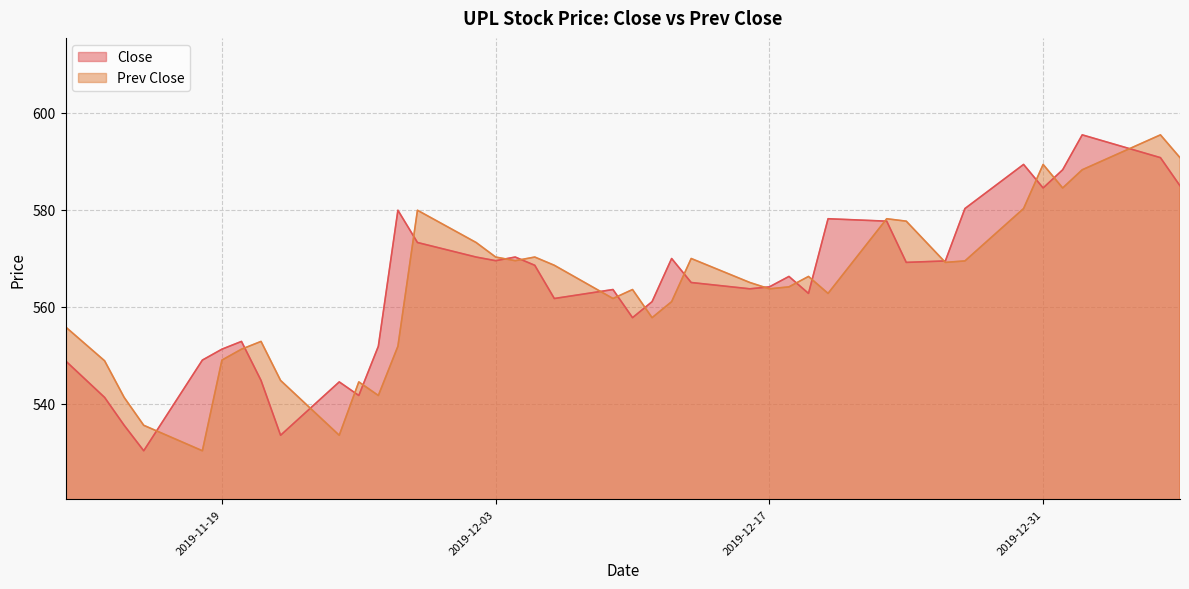

What is the sum of the Prev Close values at 2020-01-07 and 2019-12-16?

1155.8